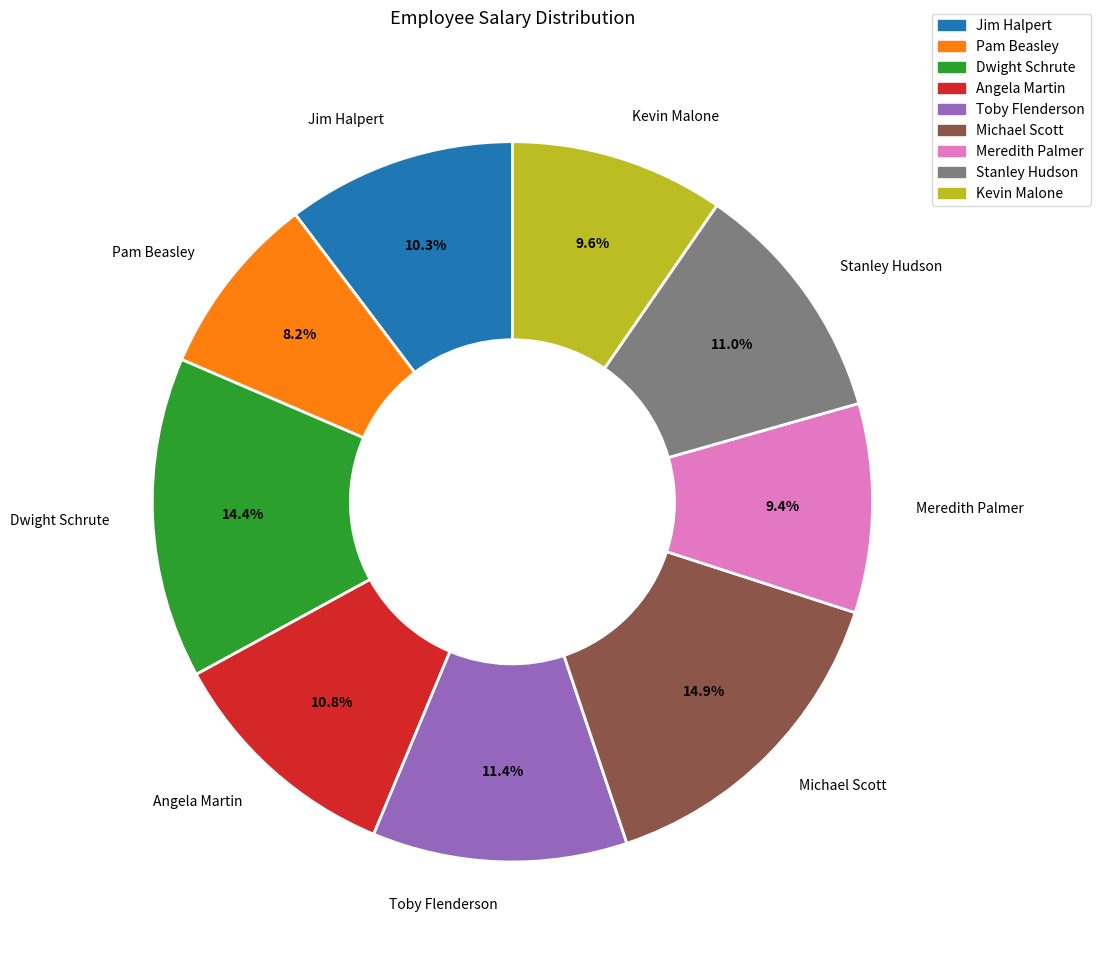

To the nearest percent, what percentage of the pie is Angela Martin?

11%